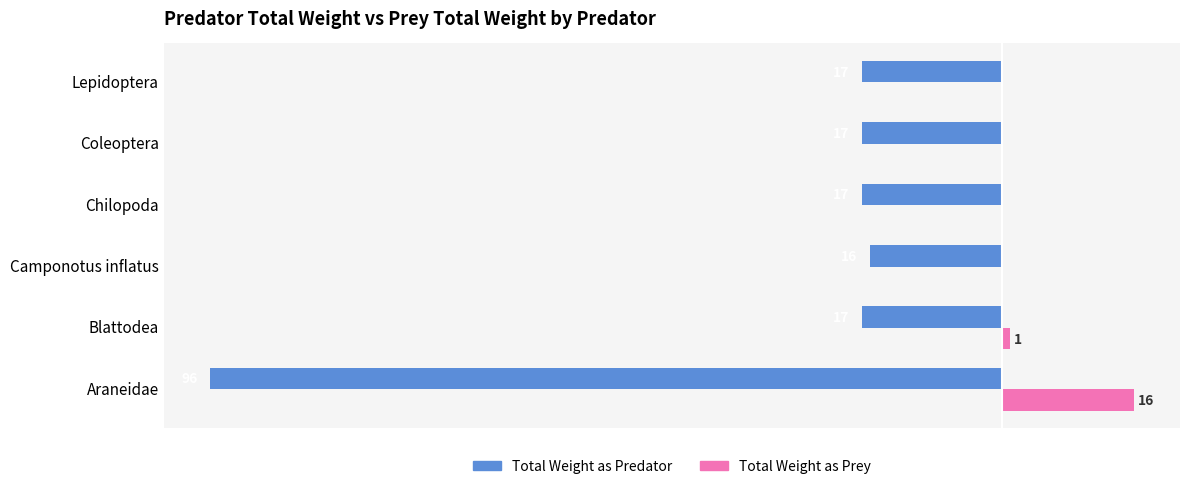

What is the value of the Total Weight as Predator bar at the 1st from the left?

-96